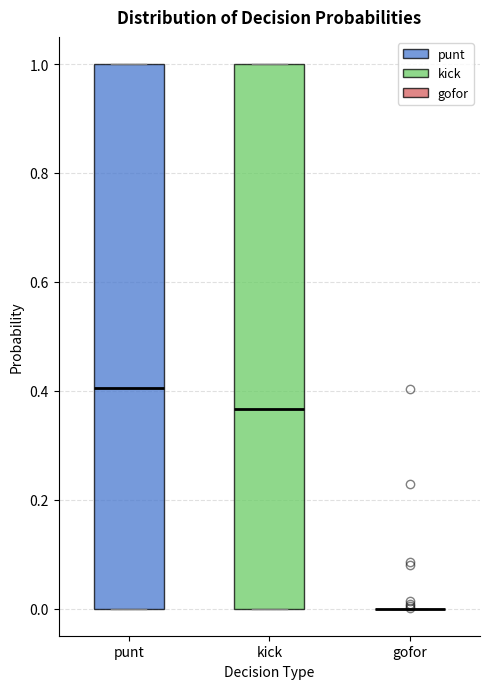

Reading left to right, transcribe this box plot: for each box, give where its median line is, the range the box spans, and where its two whiskers end, as read against the y-axis. The values are not printed on the chart, so give them approximately, as read against the axis.

punt: median 0.40, box 0.00 to 1.00, whiskers 0.00 to 1.00
kick: median 0.36, box 0.00 to 1.00, whiskers 0.00 to 1.00
gofor: box collapsed to a line at 0.00, whiskers 0.00 to 0.00